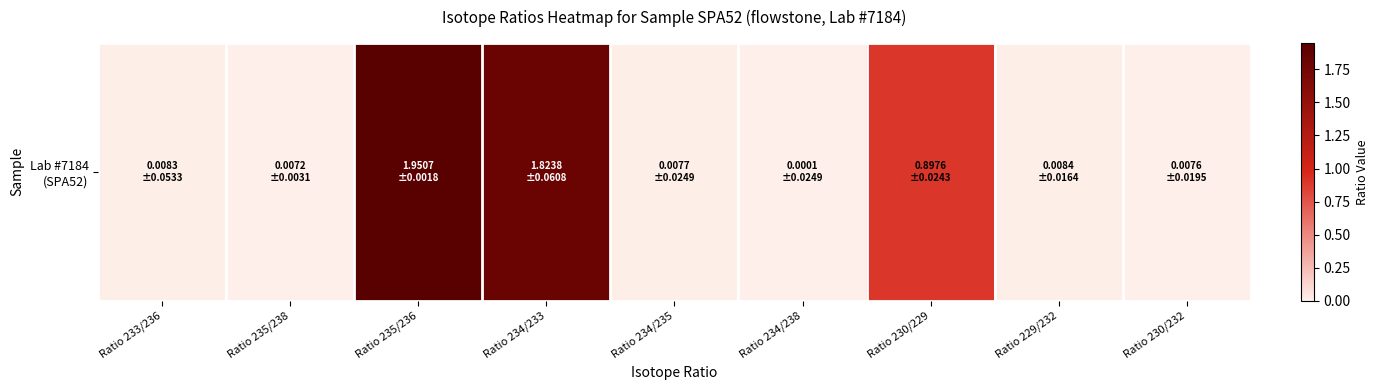

What value does the data have at Ratio 235/236?

2.0